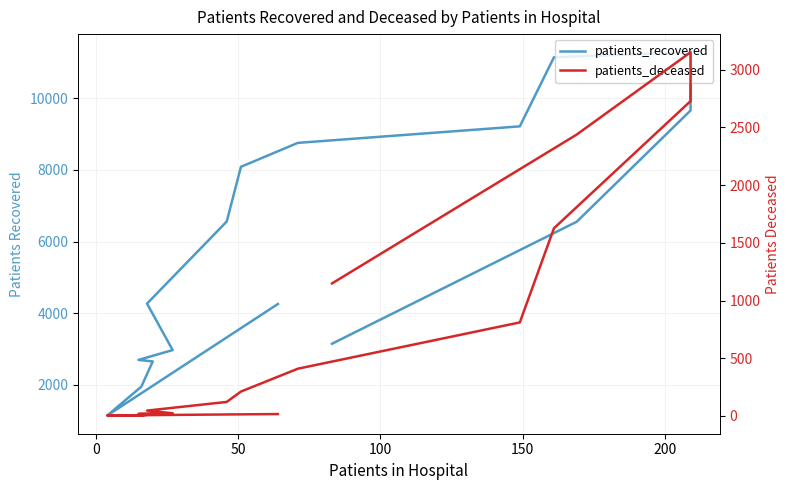

Count the number of categories in the chart.

16